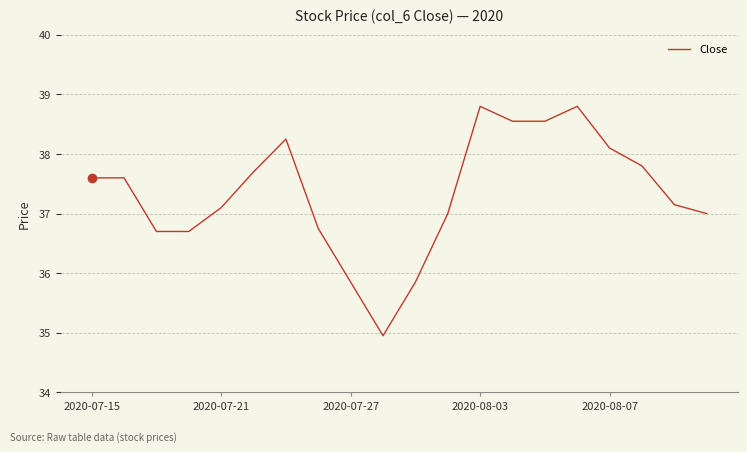

How many lines are shown in the chart?

1